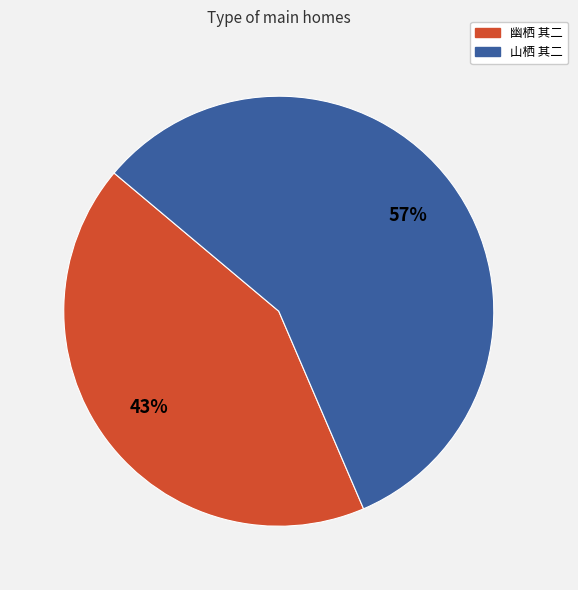

True or false: 幽栖 其二 accounts for 32% of the total.

False